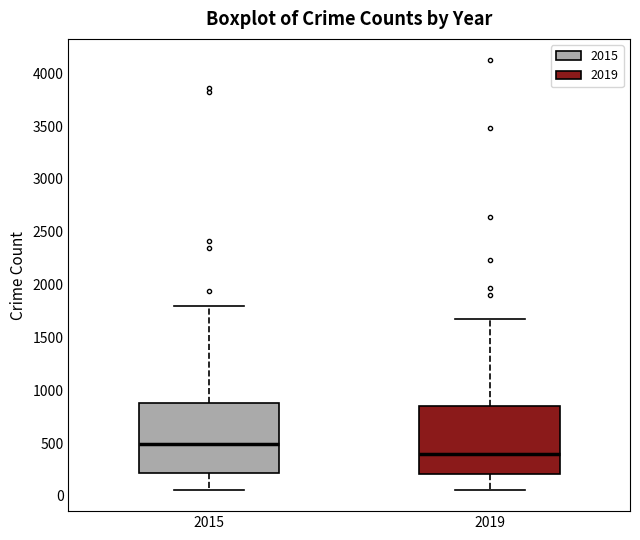

Reading left to right, transcribe this box plot: for each box, give where its median line is, the range the box spans, and where its two whiskers end, as read against the y-axis. The values are not printed on the chart, so give them approximately, as read against the axis.

2015: median 500, box 200 to 900, whiskers 50 to 1800
2019: median 400, box 200 to 850, whiskers 50 to 1650